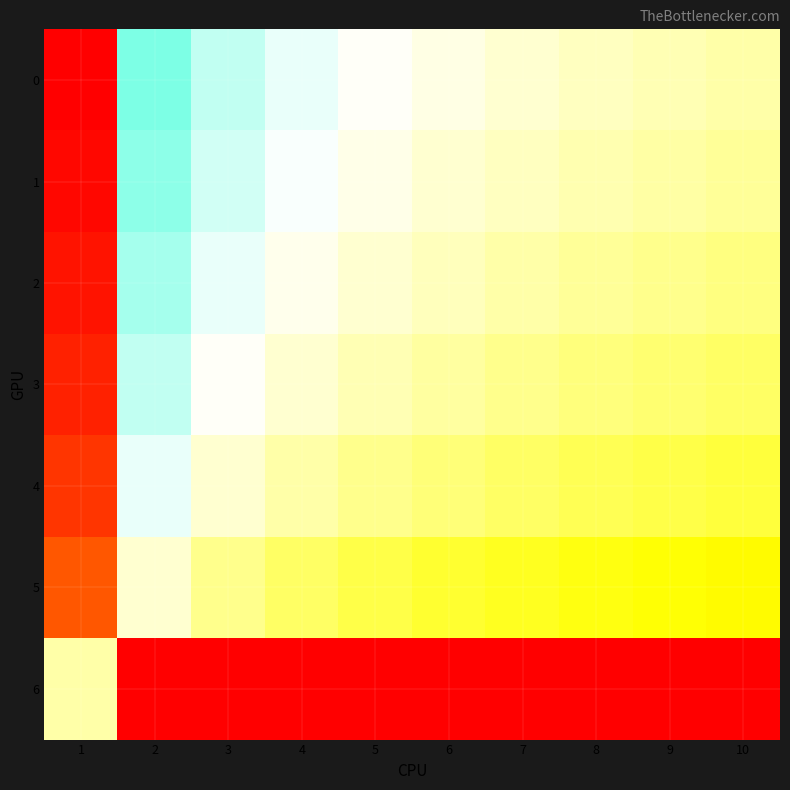

Reading left to right, what are all the values shown in this chart?

0: 1=1.0	2=0.4	3=0.4	4=0.4	5=0.4	6=0.4	7=0.4	8=0.3	9=0.3	10=0.3
1: 1=1.0	2=0.4	3=0.4	4=0.4	5=0.4	6=0.4	7=0.3	8=0.3	9=0.3	10=0.3
2: 1=1.0	2=0.4	3=0.4	4=0.4	5=0.4	6=0.3	7=0.3	8=0.3	9=0.3	10=0.3
3: 1=1.0	2=0.4	3=0.4	4=0.4	5=0.3	6=0.3	7=0.3	8=0.3	9=0.3	10=0.3
4: 1=0.9	2=0.4	3=0.4	4=0.3	5=0.3	6=0.3	7=0.3	8=0.3	9=0.3	10=0.3
5: 1=0.9	2=0.4	3=0.3	4=0.3	5=0.3	6=0.3	7=0.3	8=0.3	9=0.3	10=0.2
6: 1=0.3	2=0.0	3=0.0	4=0.0	5=0.0	6=0.0	7=0.0	8=0.0	9=0.0	10=0.0